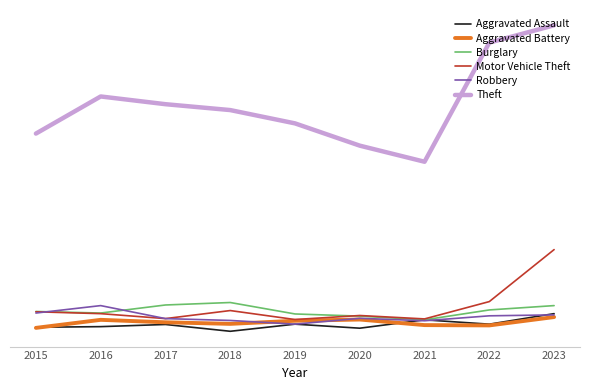

Which series changed the most between 2016 and 2023?

Theft